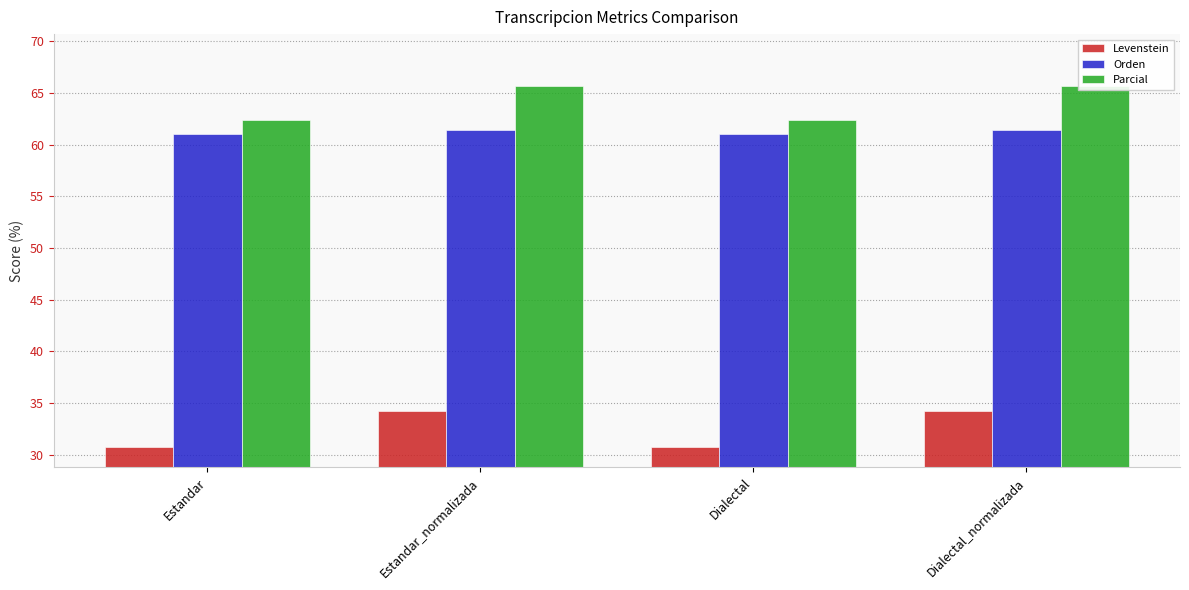

What is the total value across all series at Estandar_normalizada?

161.4